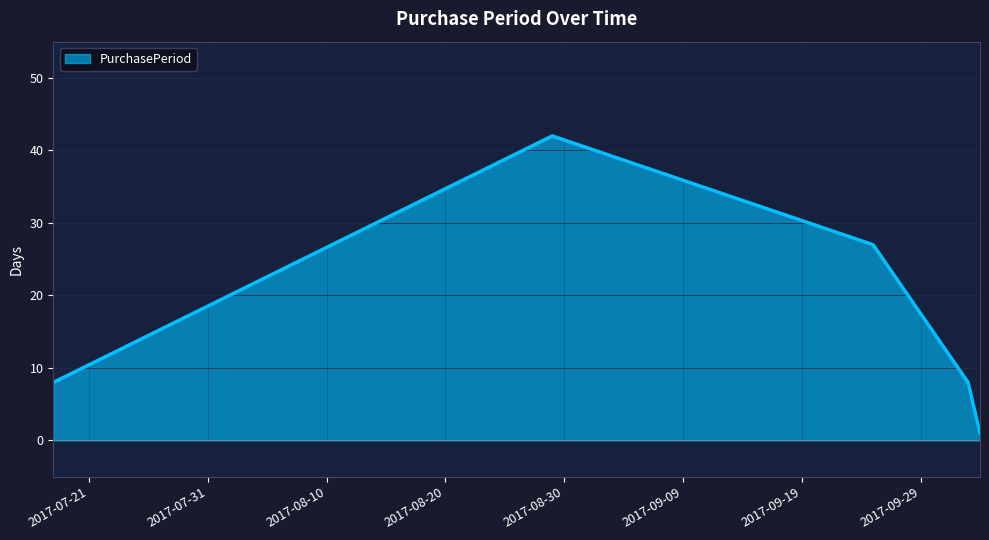

What is the smallest value displayed?

1